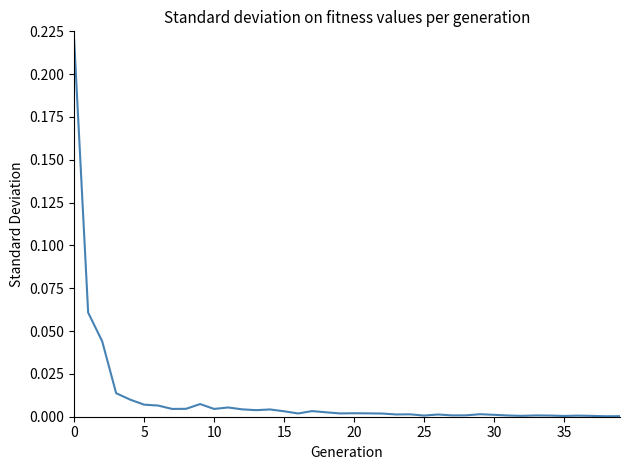

The value at 35 is 0.0. True or false?

True